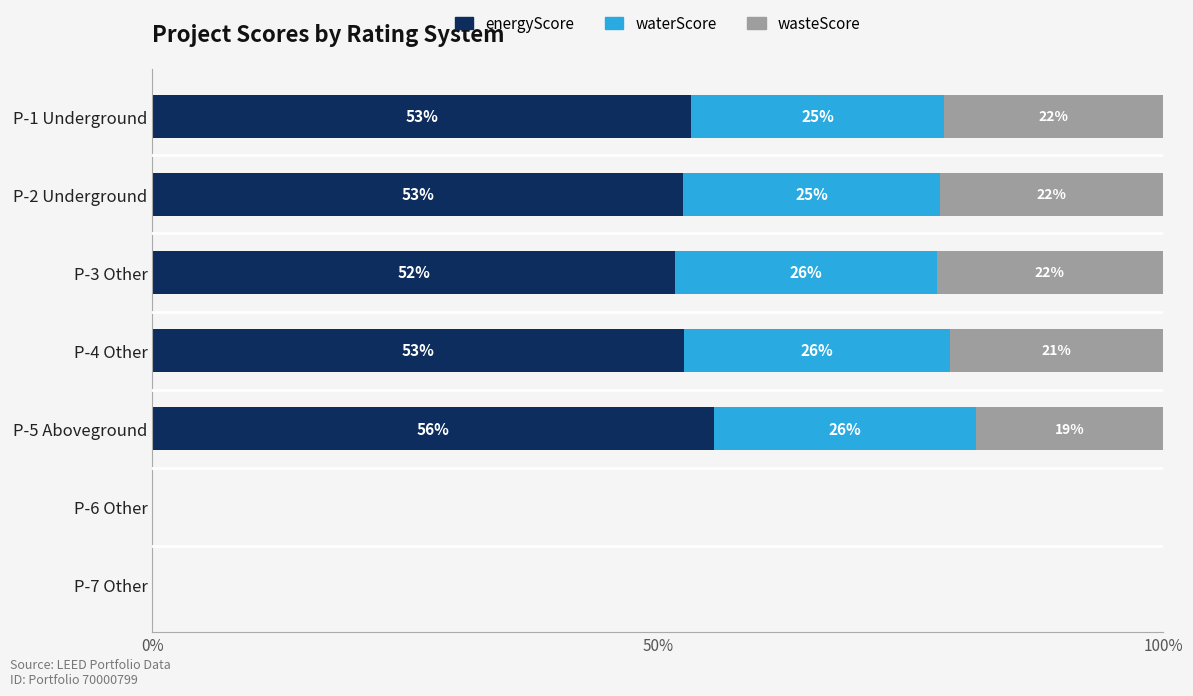

The energyScore series shows 21.0 at P-6 Other. True or false?

False